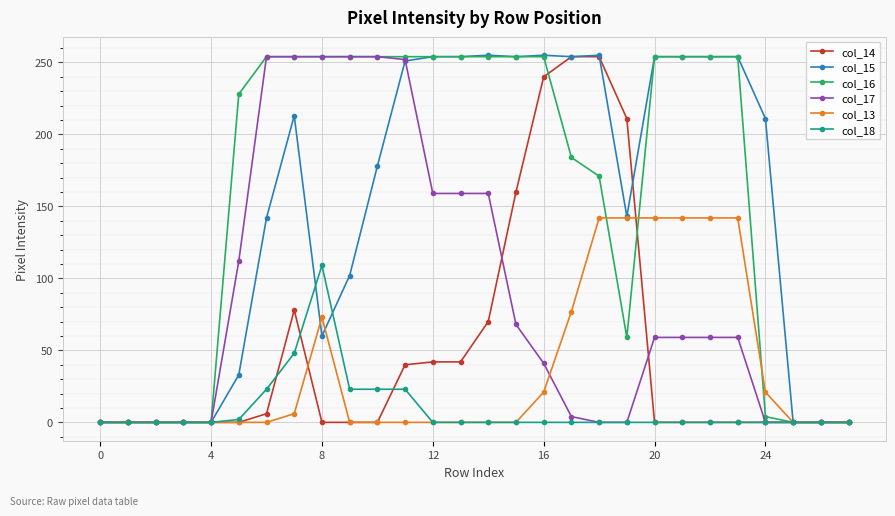

What is the difference between the maximum and minimum values in the col_18 series?

109